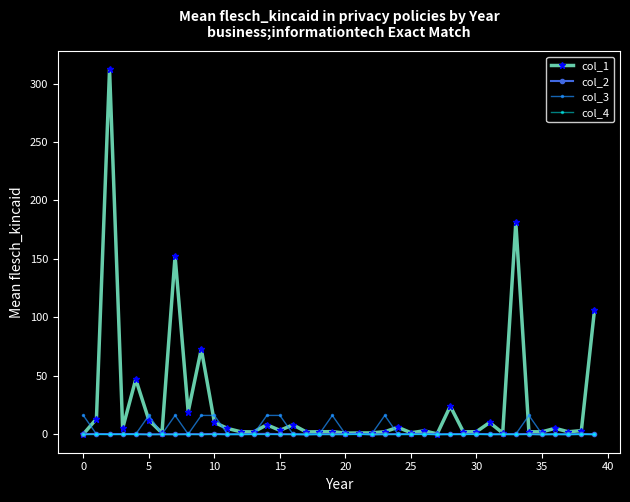

Which series has the largest total across all categories?

col_1